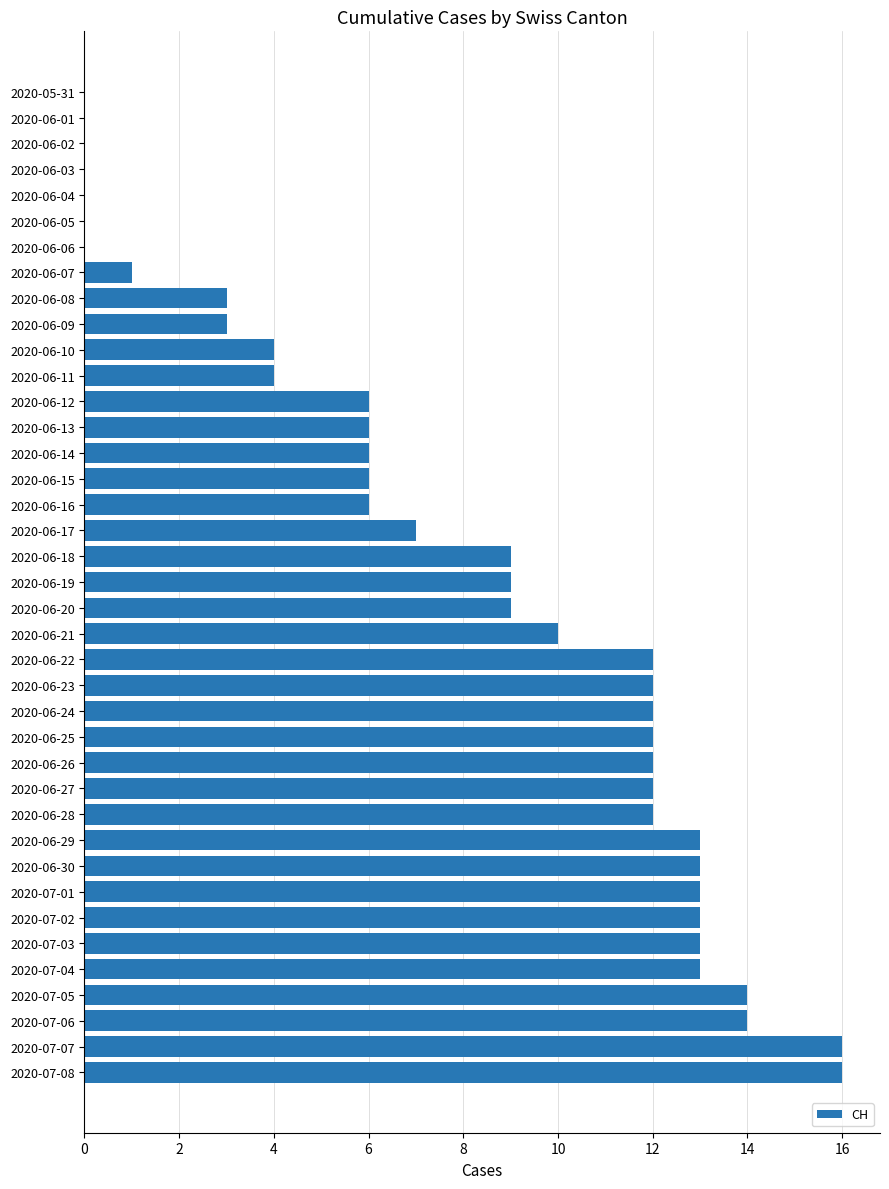

True or false: the data shows 9 at 2020-06-01.

False